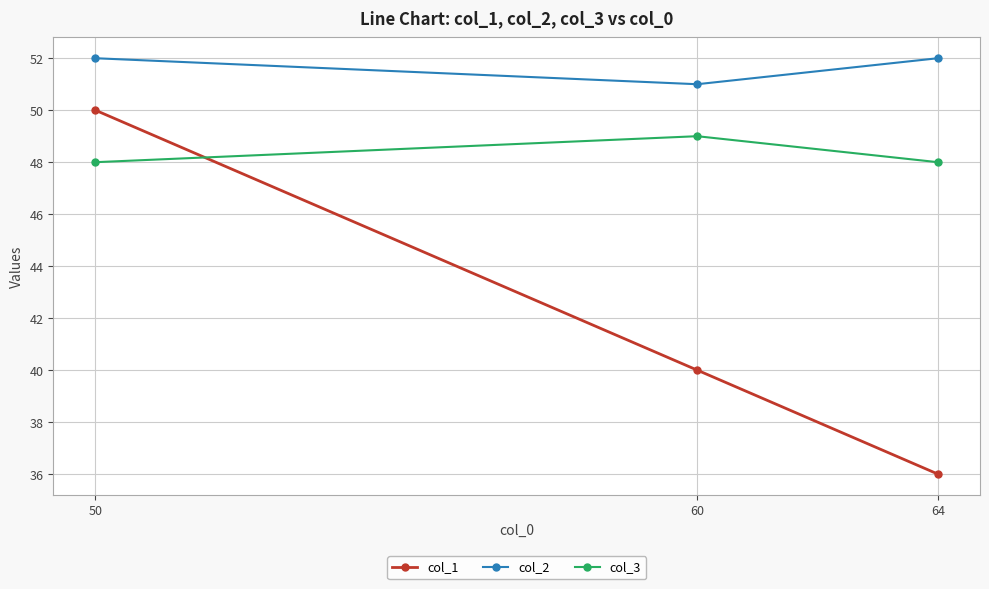

Reading left to right, extract all data points from this chart.

col_1: 50=50	60=40	64=36
col_2: 50=52	60=51	64=52
col_3: 50=48	60=49	64=48